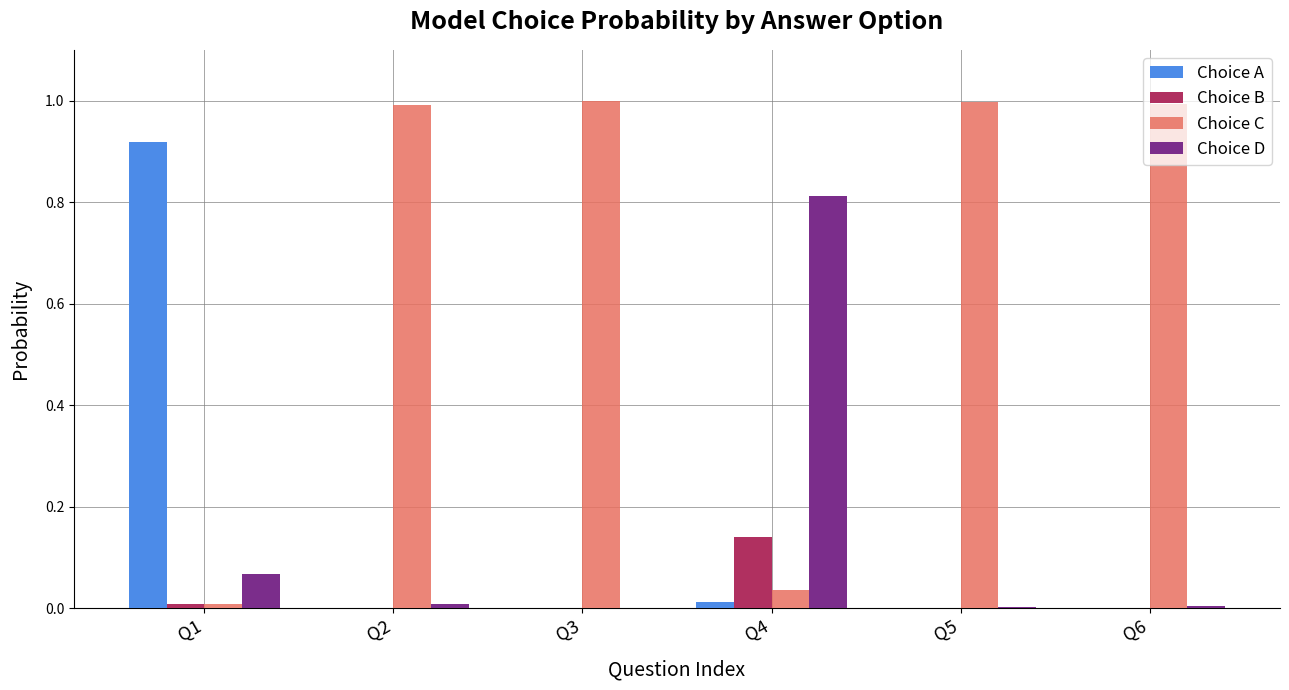

Between Q3 and Q4, which series saw the biggest shift?

Choice C